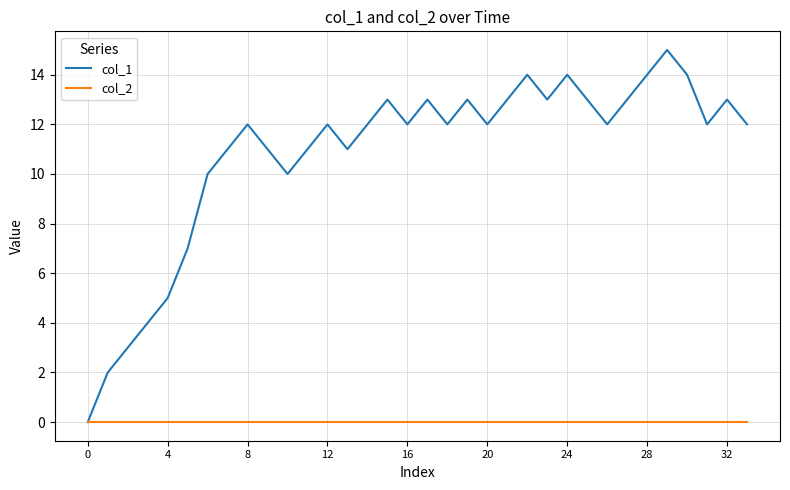

Which series has the largest total across all categories?

col_1